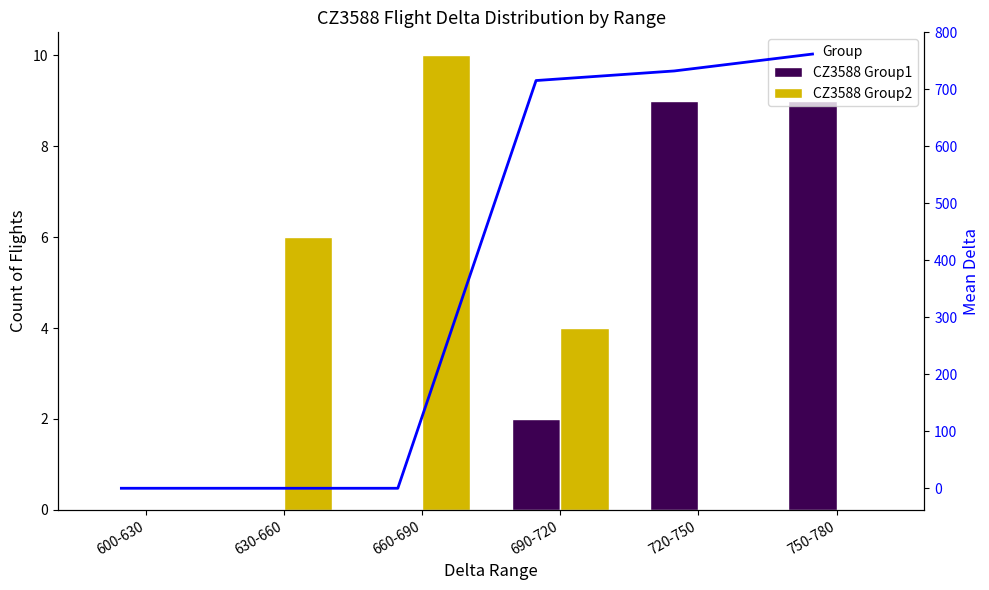

Reading left to right, what are all the values shown in this chart?

CZ3588 Group1: 0.0	0.0	0.0	2.0	9.0	9.0
CZ3588 Group2: 0.0	6.0	10.0	4.0	0.0	0.0
Mean Delta Group1: 0.0	0.0	0.0	715.5	732.3	762.0